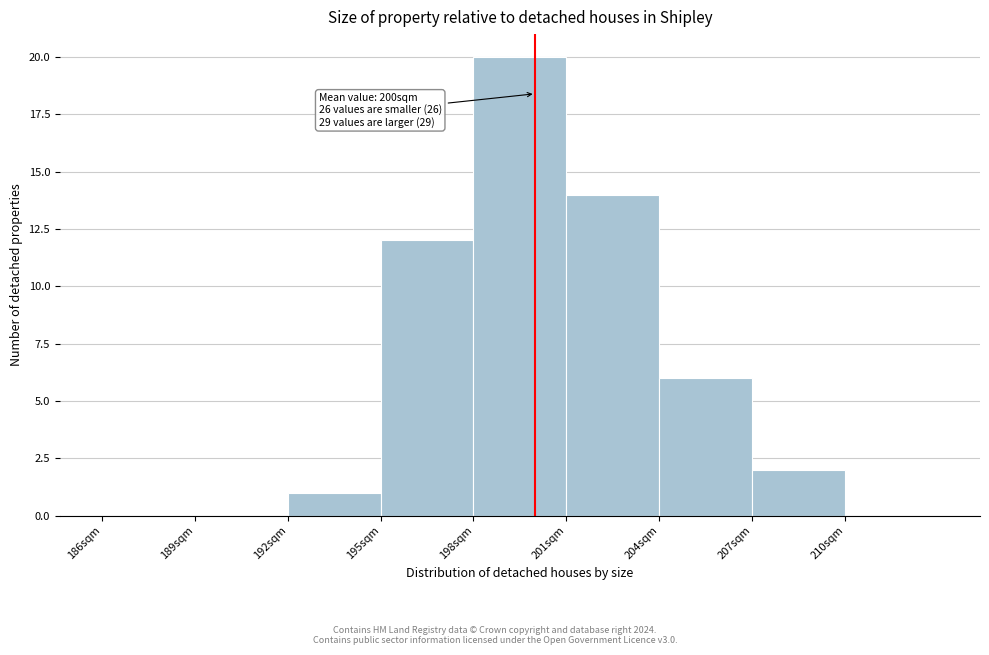

Over which range of the x-axis is the bar tallest?

198 to 201